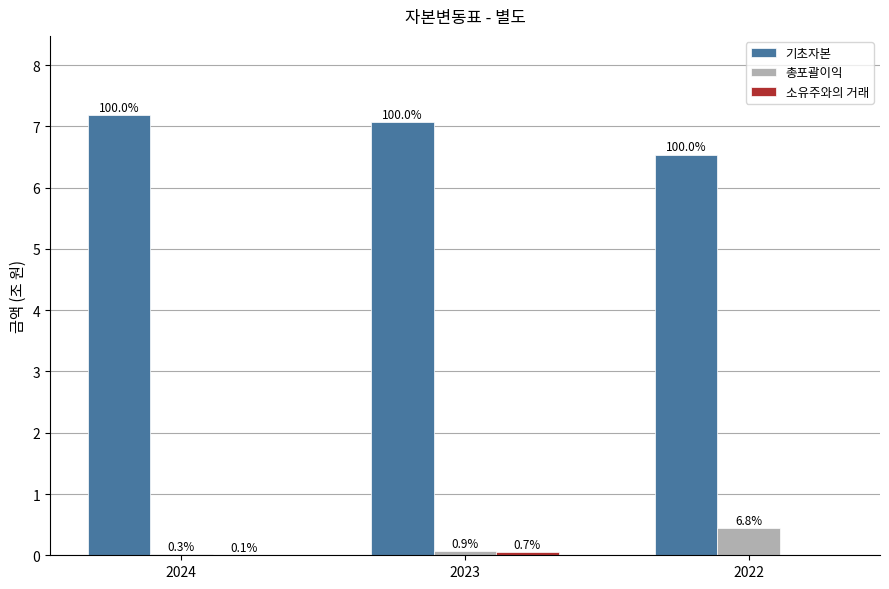

Are the bars horizontal?

No